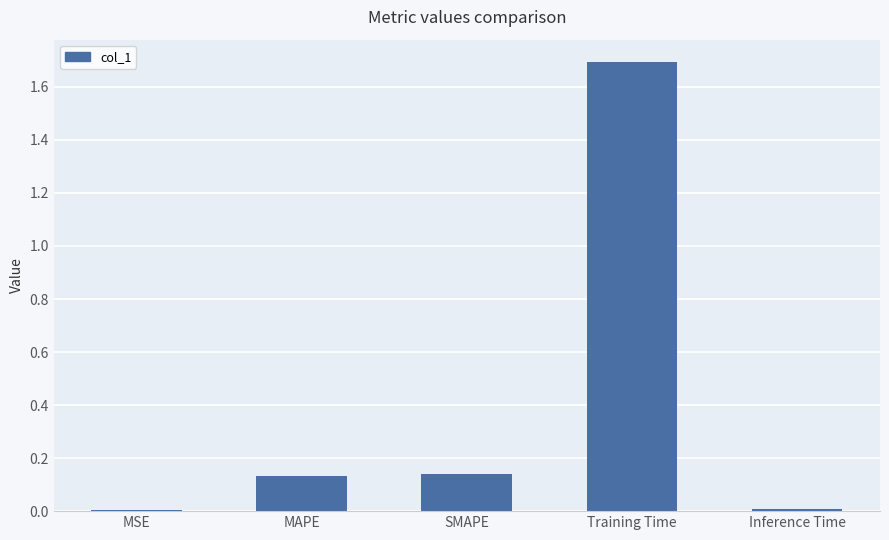

What is the change in value from Training Time to Inference Time?

-1.7